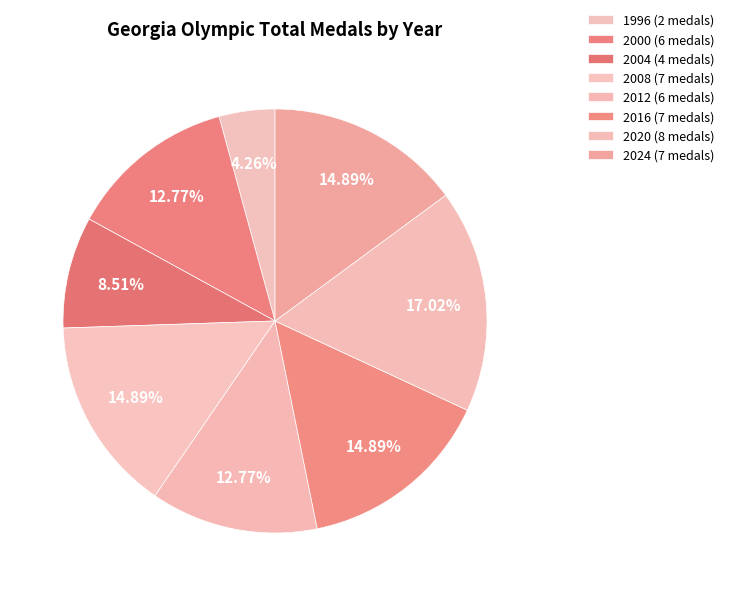

How many segments does this pie chart have?

8